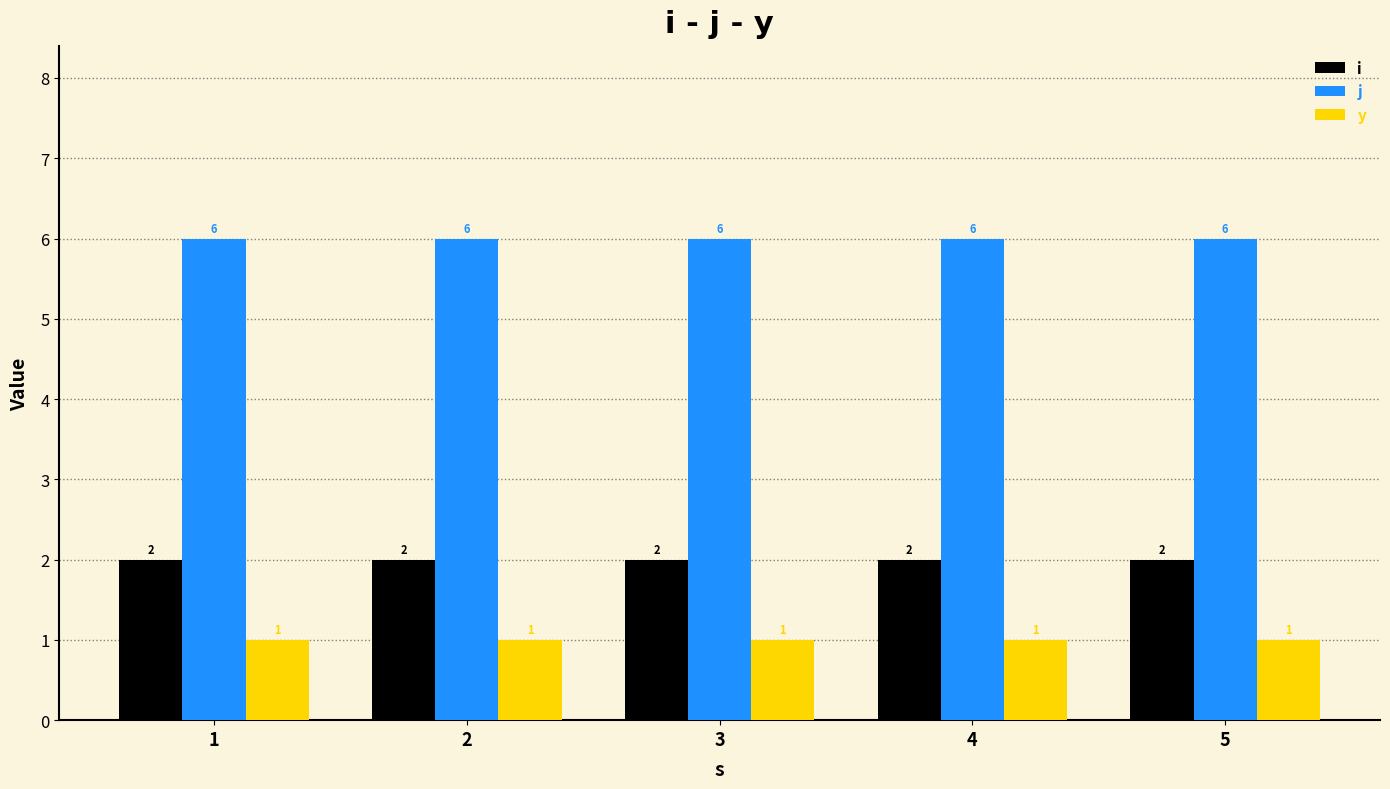

Is it true that i equals 4 at 5?

False